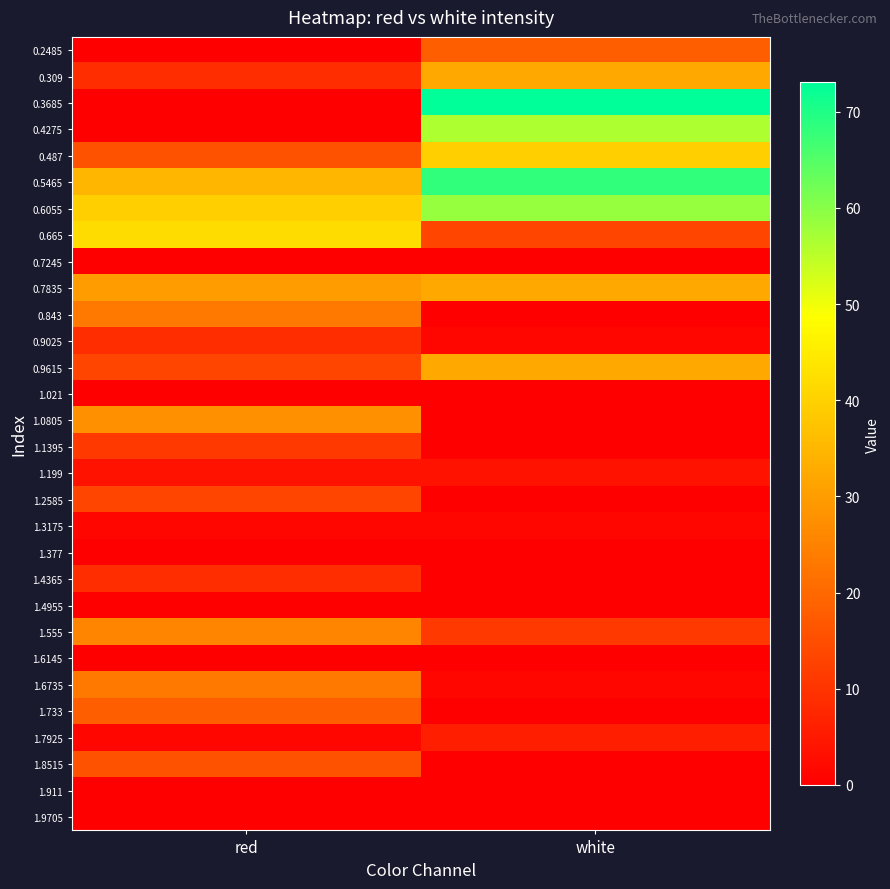

Reading left to right, what are all the values shown in this chart?

0.2485: red=0.0	white=18.1
0.309: red=8.6	white=32.5
0.3685: red=0.0	white=73.0
0.4275: red=0.0	white=56.3
0.487: red=15.8	white=39.6
0.5465: red=34.9	white=68.3
0.6055: red=39.6	white=58.7
0.665: red=42.0	white=13.4
0.7245: red=0.0	white=0.0
0.7835: red=30.1	white=32.5
0.843: red=22.9	white=0.0
0.9025: red=8.6	white=1.4
0.9615: red=13.4	white=32.5
1.021: red=0.0	white=0.0
1.0805: red=27.7	white=0.0
1.1395: red=11.0	white=0.0
1.199: red=3.8	white=3.8
1.2585: red=13.4	white=0.0
1.3175: red=1.4	white=1.4
1.377: red=0.0	white=0.0
1.4365: red=8.6	white=0.0
1.4955: red=0.0	white=0.0
1.555: red=25.3	white=11.0
1.6145: red=0.0	white=0.0
1.6735: red=22.9	white=1.4
1.733: red=18.1	white=0.0
1.7925: red=1.4	white=6.2
1.8515: red=15.8	white=0.0
1.911: red=0.0	white=0.0
1.9705: red=0.0	white=0.0